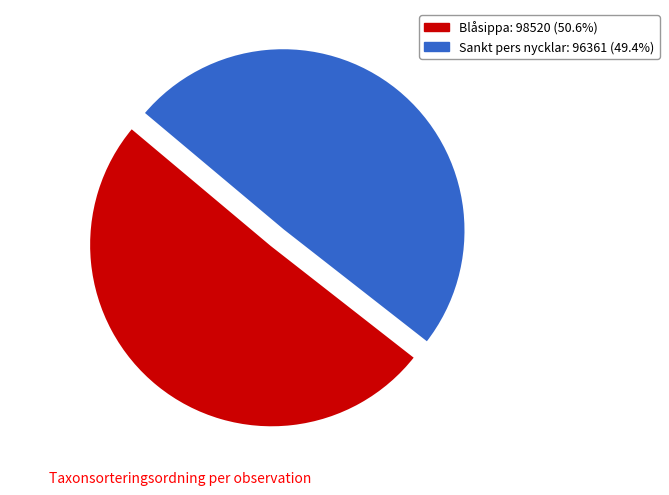

Rank the categories by value from lowest to highest.

Sankt pers nycklar, Blåsippa